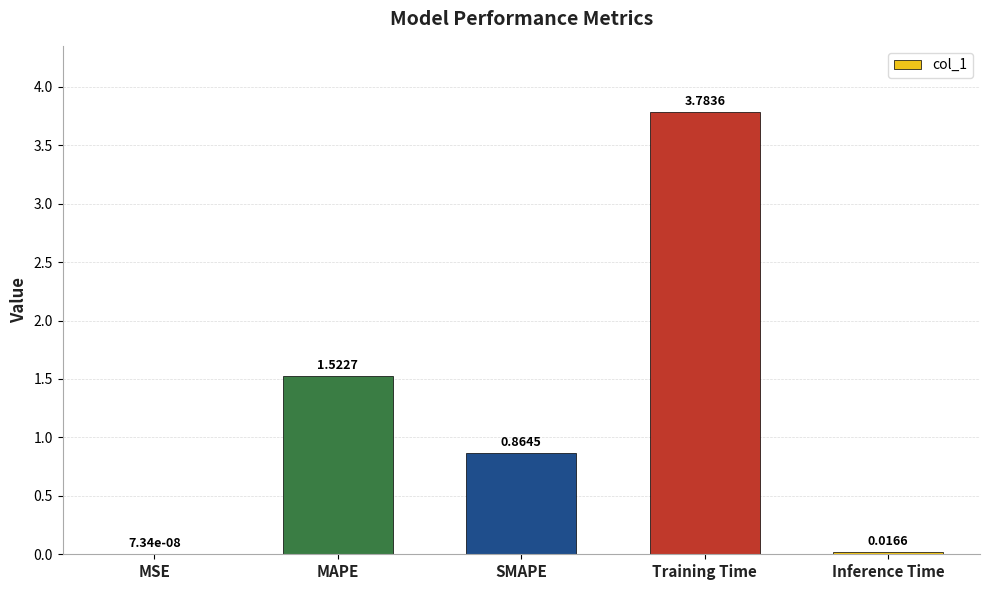

What is the change in value from MAPE to SMAPE?

-0.7